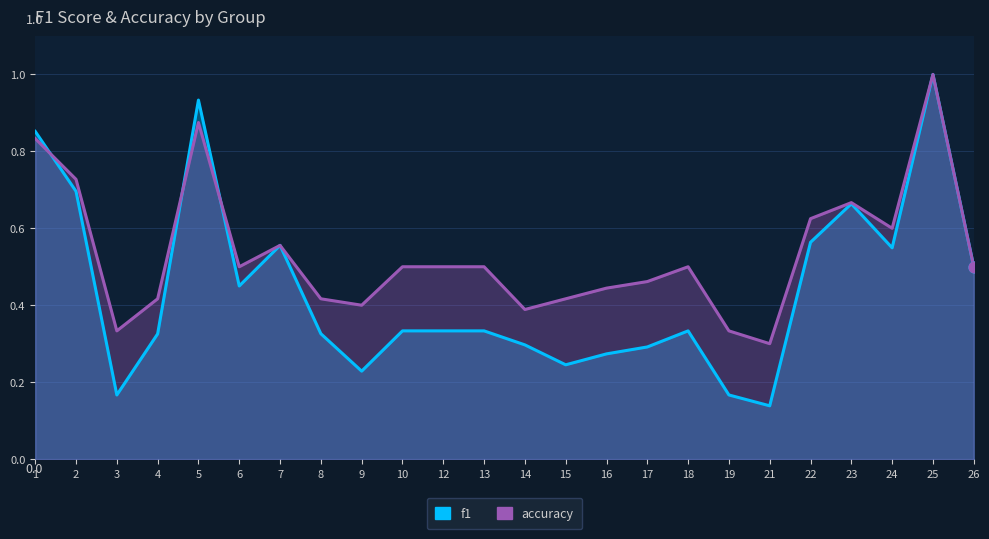

Which series has the widest spread of Y values?

f1